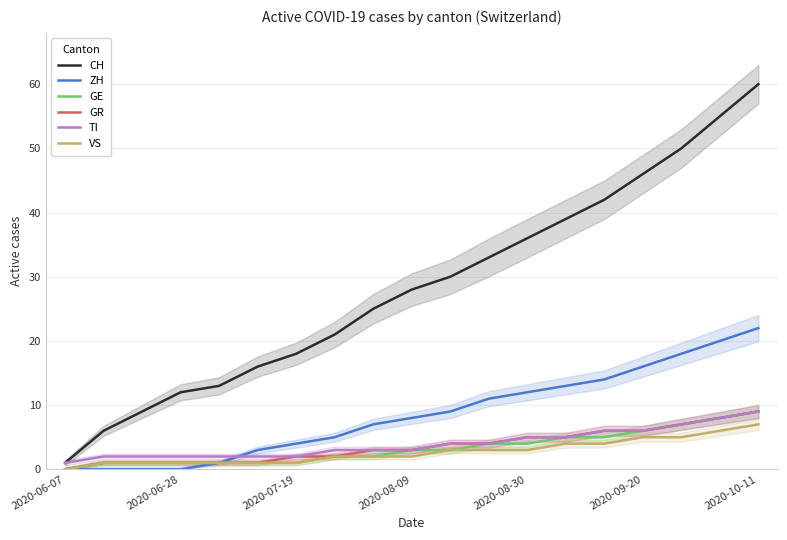

What is the total value across all series at 13?

71